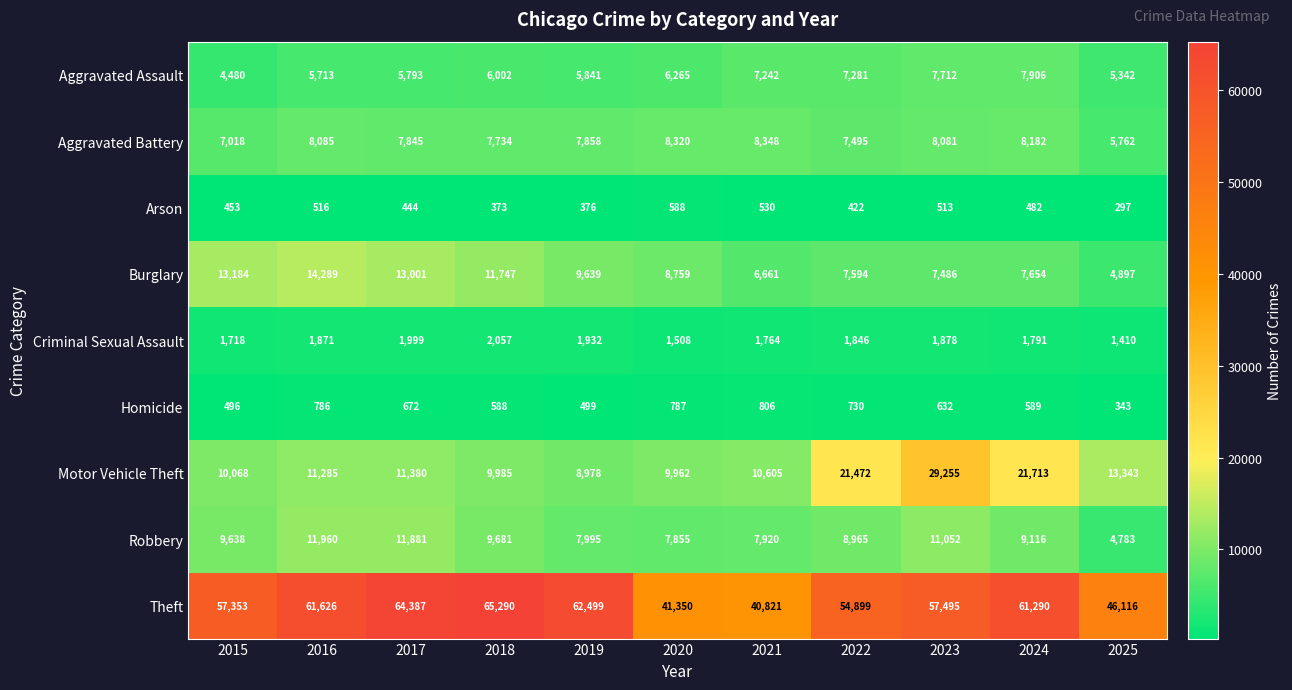

Rank the series at 2024 from highest to lowest value.

Theft, Motor Vehicle Theft, Robbery, Aggravated Battery, Aggravated Assault, Burglary, Criminal Sexual Assault, Homicide, Arson